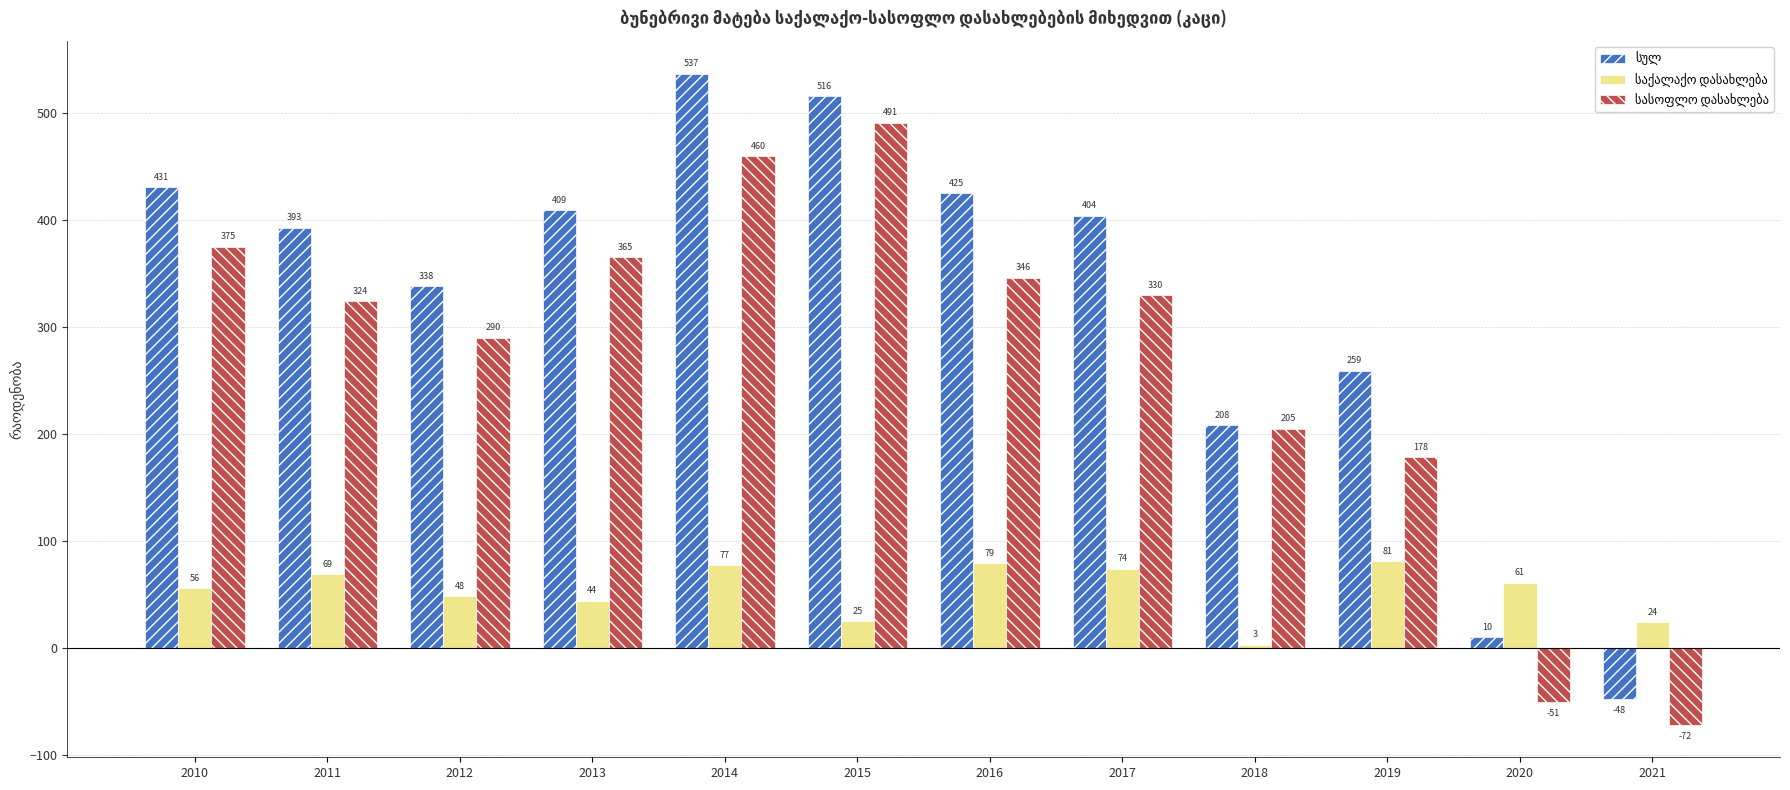

How many distinct data groups are displayed?

3